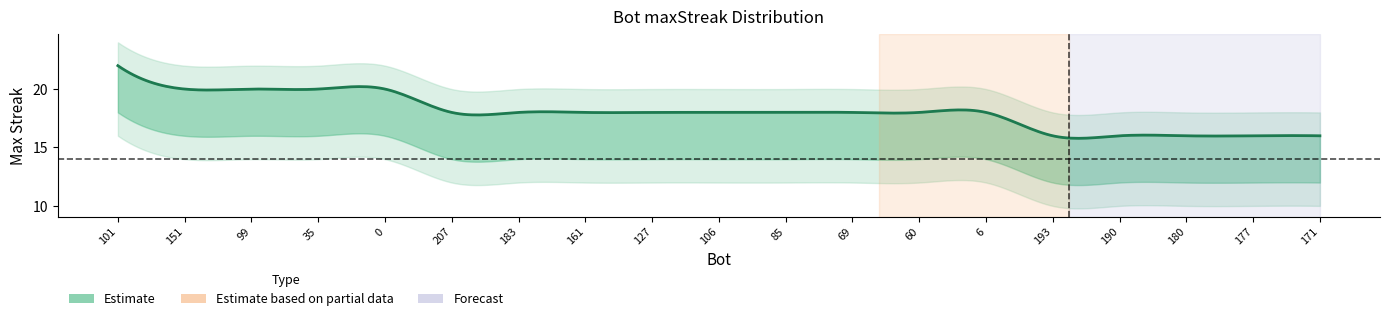

True or false: lower2 and lower1 cross at least once.

False